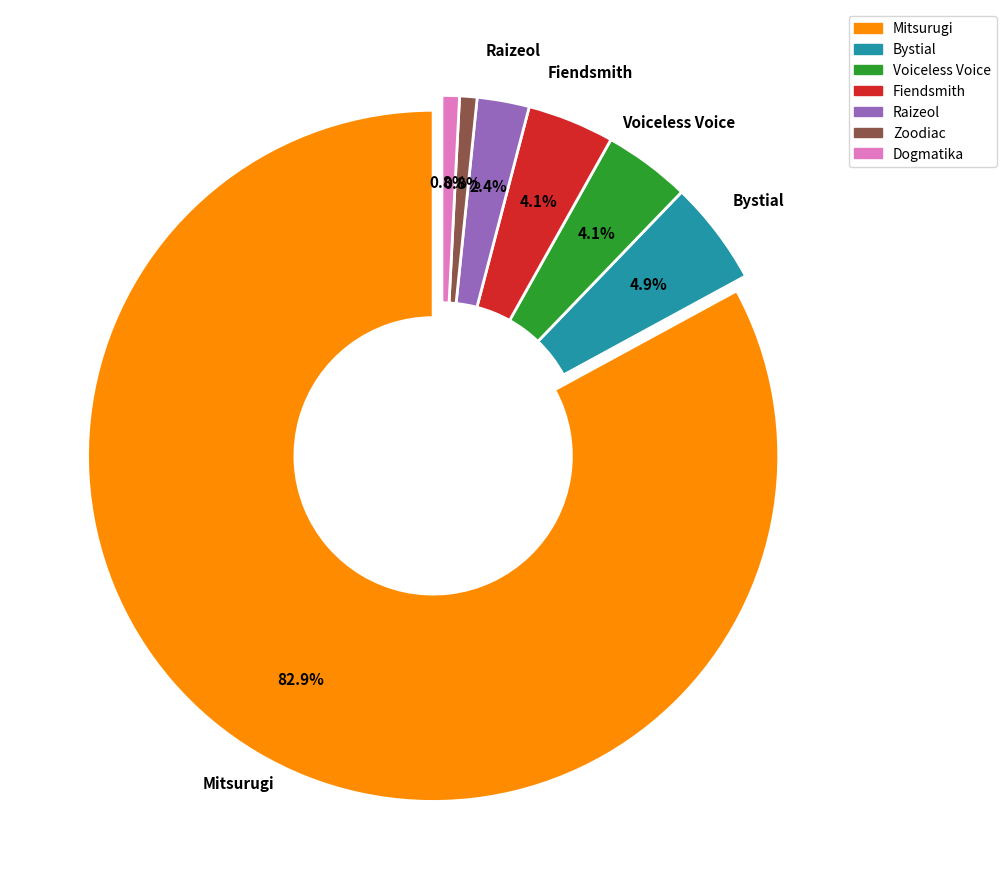

How many segments does this pie chart have?

7